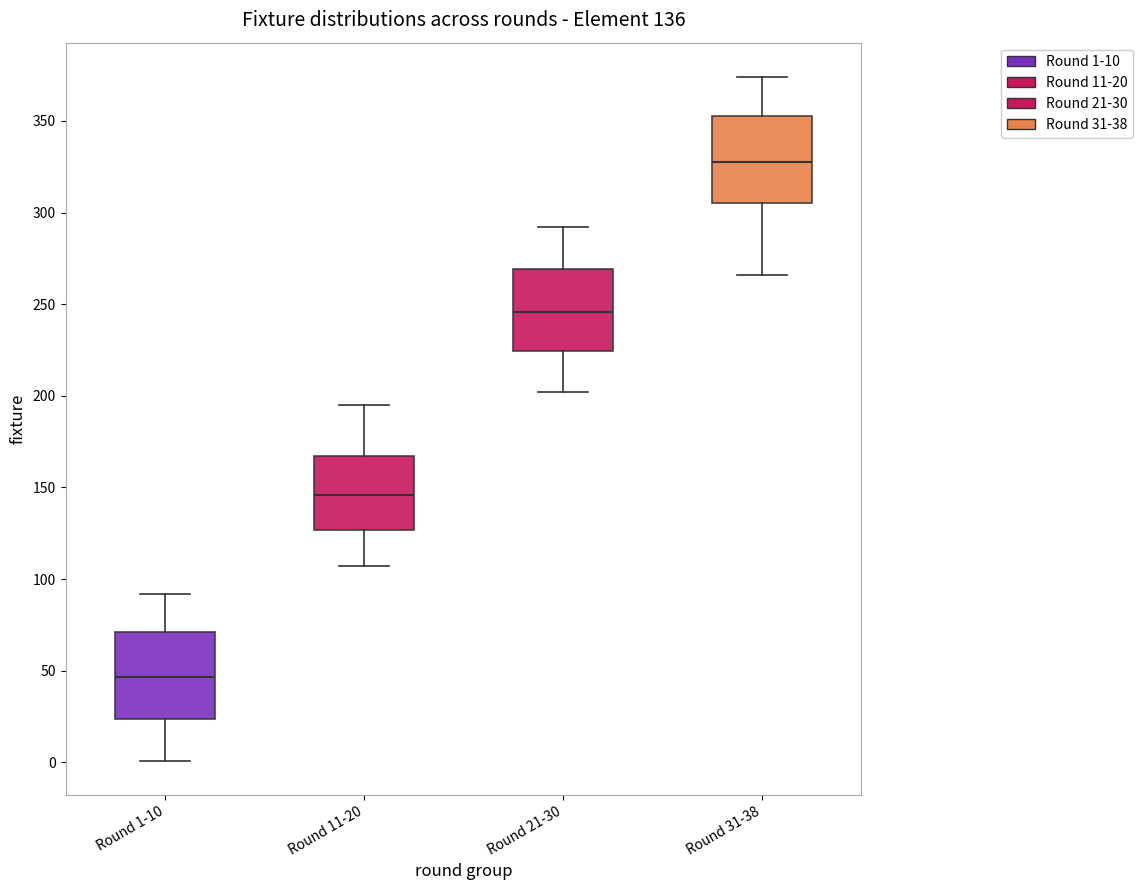

Which box's median line is the lowest?

Round 1-10